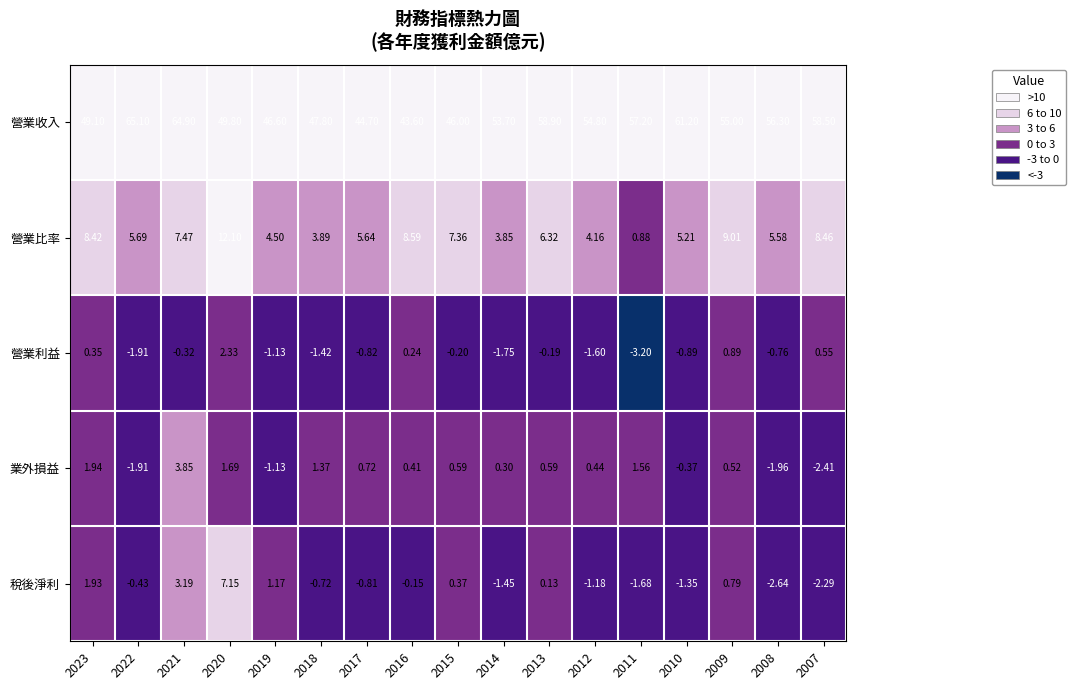

What is the greatest value displayed?

65.1